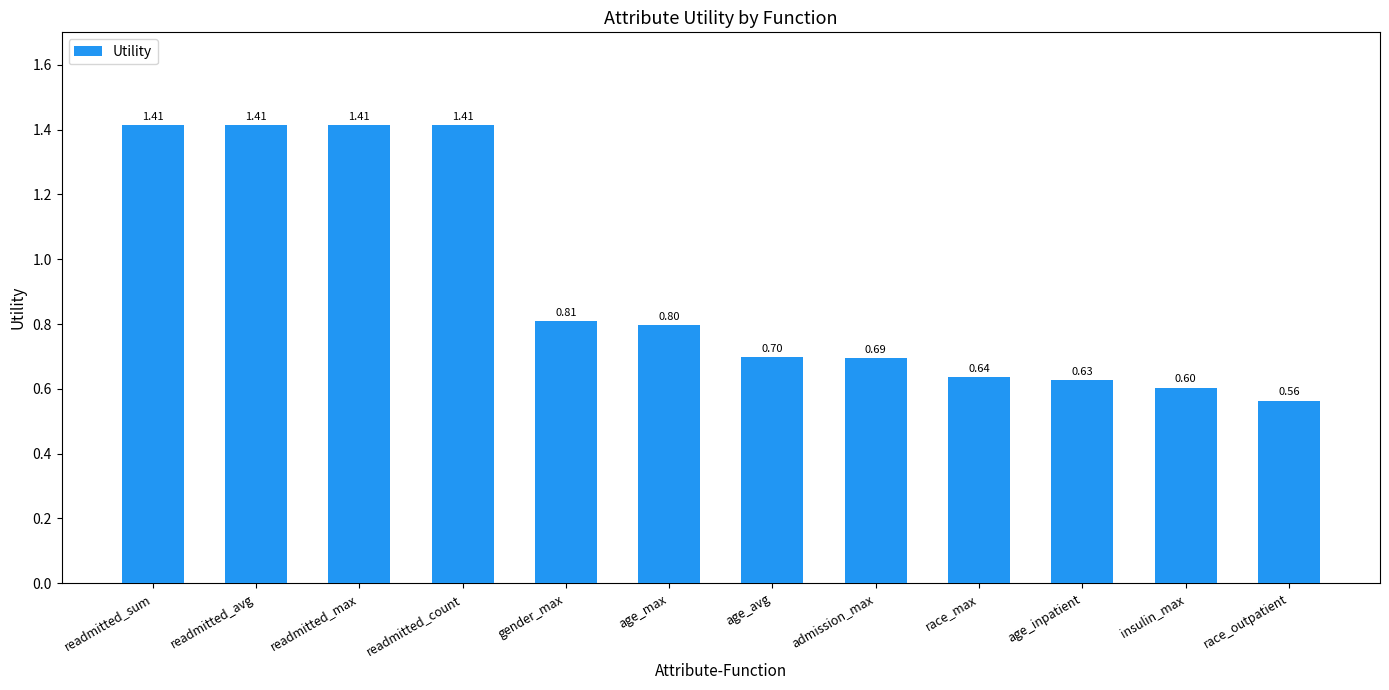

Is it true that the value at age_inpatient is 0.2?

False